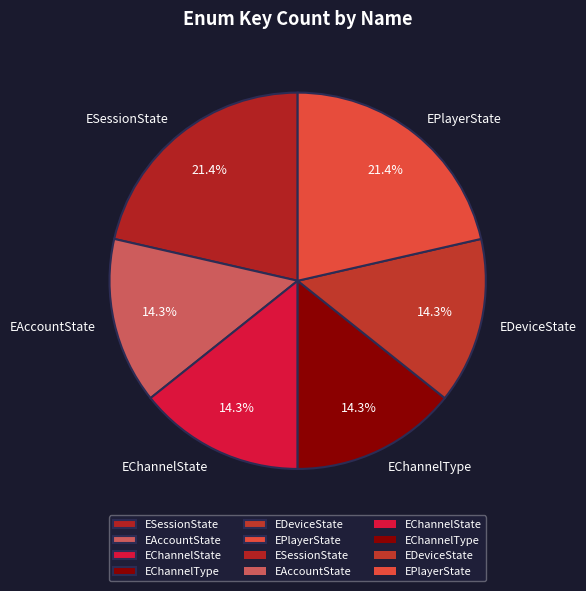

To the nearest percent, what is the combined percentage of EAccountState and ESessionState?

36%